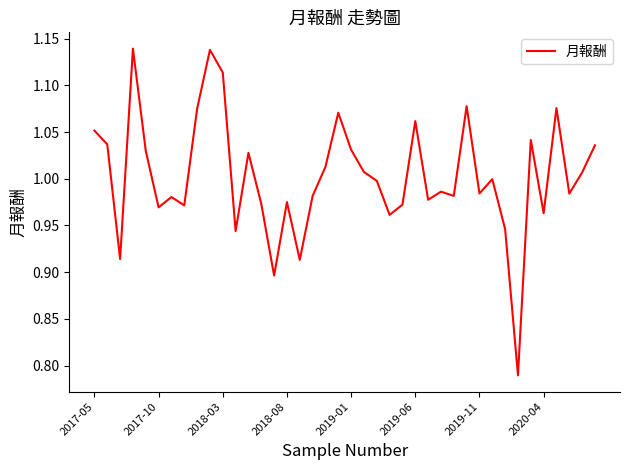

What is the difference between the maximum and minimum values?

0.3